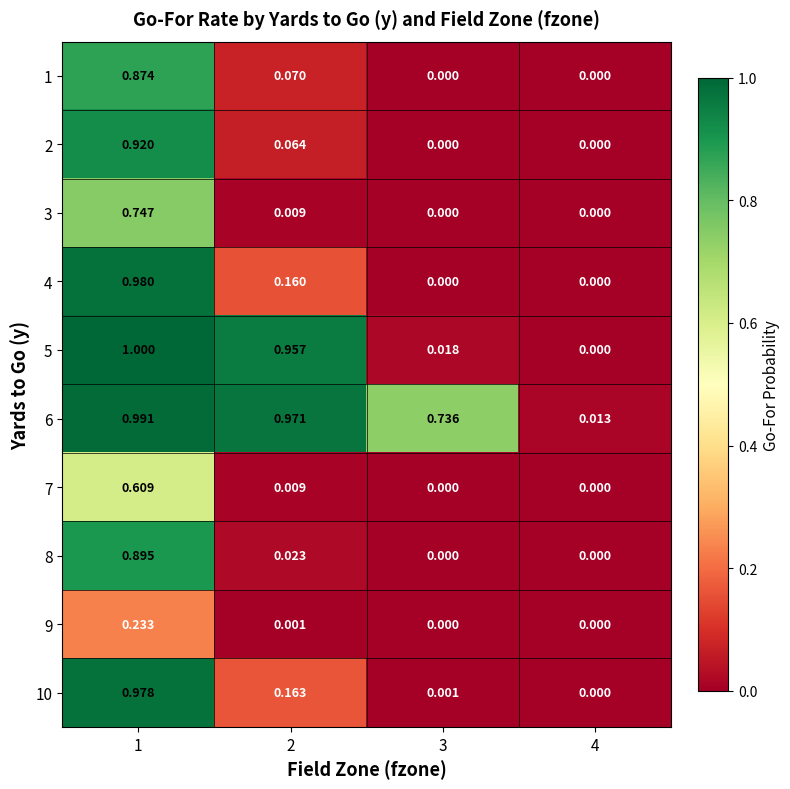

Which series has the largest total across all categories?

6